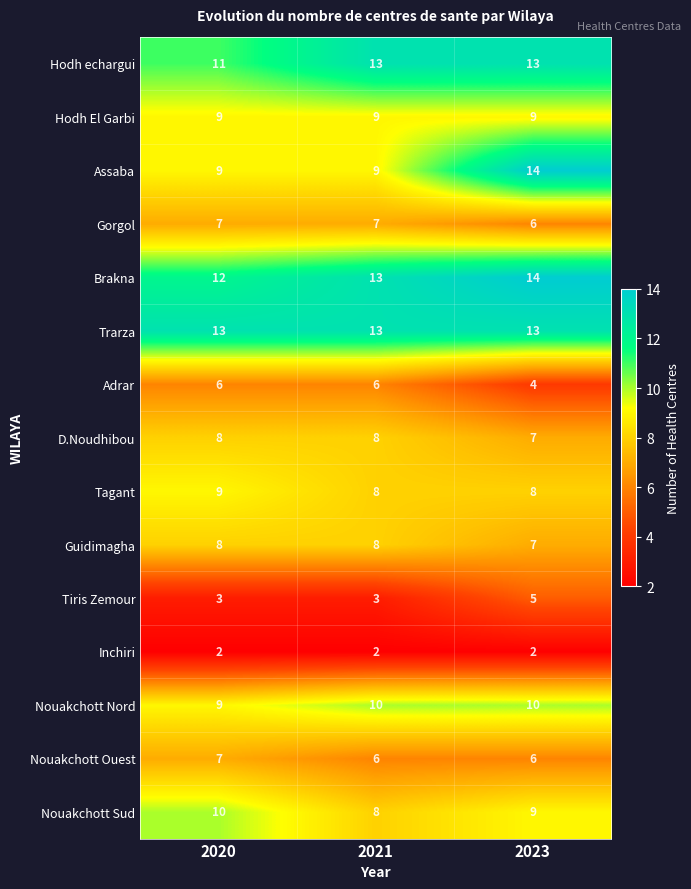

How many distinct data groups are displayed?

15